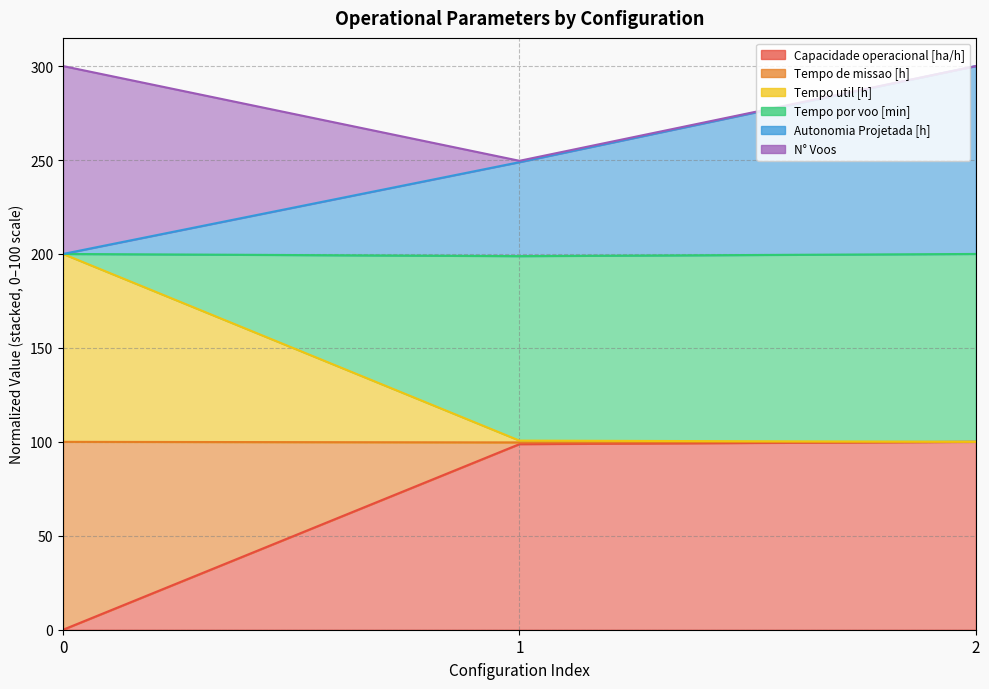

How many values in the Tempo de missao [h] series exceed 100?

2